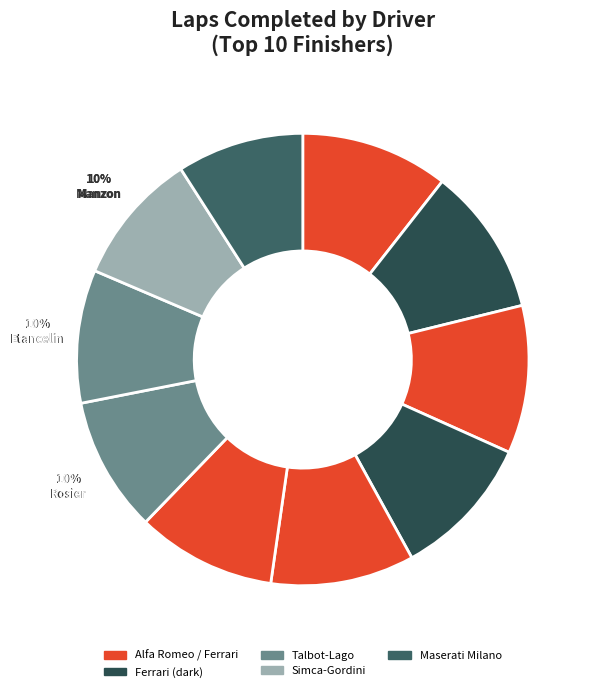

The Jose Froilan Gonzalez slice represents 11% of the pie. True or false?

True